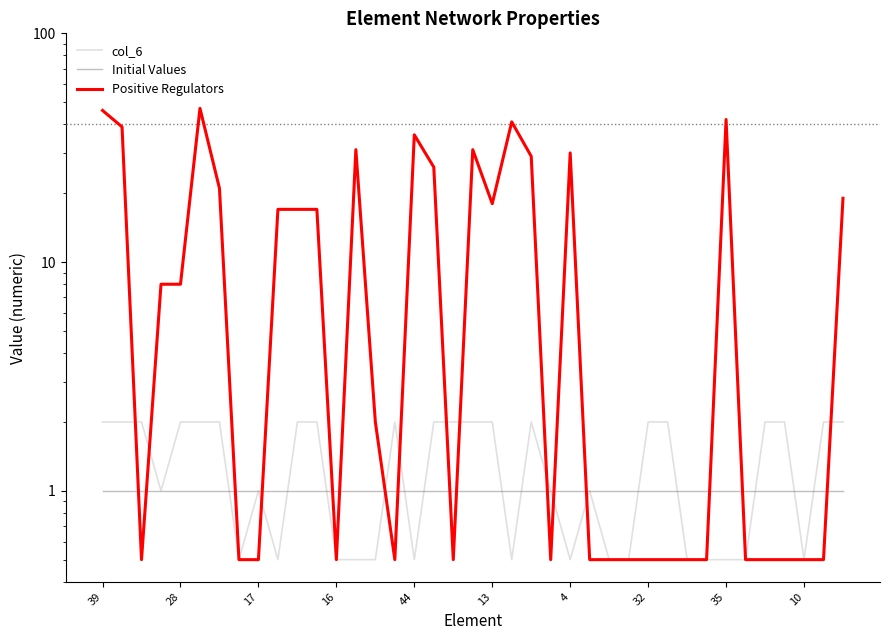

Reading left to right, extract all data points from this chart.

col_6: 2.0	2.0	2.0	1.0	2.0	2.0	2.0	0.5	1.0	0.5	2.0	2.0	0.5	0.5	0.5	2.0	0.5	2.0	2.0	2.0	2.0	0.5	2.0	1.0	0.5	1.0	0.5	0.5	2.0	2.0	0.5	0.5	0.5	0.5	2.0	2.0	0.5	2.0	2.0
Initial Values: 1.0	1.0	1.0	1.0	1.0	1.0	1.0	1.0	1.0	1.0	1.0	1.0	1.0	1.0	1.0	1.0	1.0	1.0	1.0	1.0	1.0	1.0	1.0	1.0	1.0	1.0	1.0	1.0	1.0	1.0	1.0	1.0	1.0	1.0	1.0	1.0	1.0	1.0	1.0
Positive Regulators: 46.0	39.0	0.5	8.0	8.0	47.0	21.0	0.5	0.5	17.0	17.0	17.0	0.5	31.0	2.0	0.5	36.0	26.0	0.5	31.0	18.0	41.0	29.0	0.5	30.0	0.5	0.5	0.5	0.5	0.5	0.5	0.5	42.0	0.5	0.5	0.5	0.5	0.5	19.0